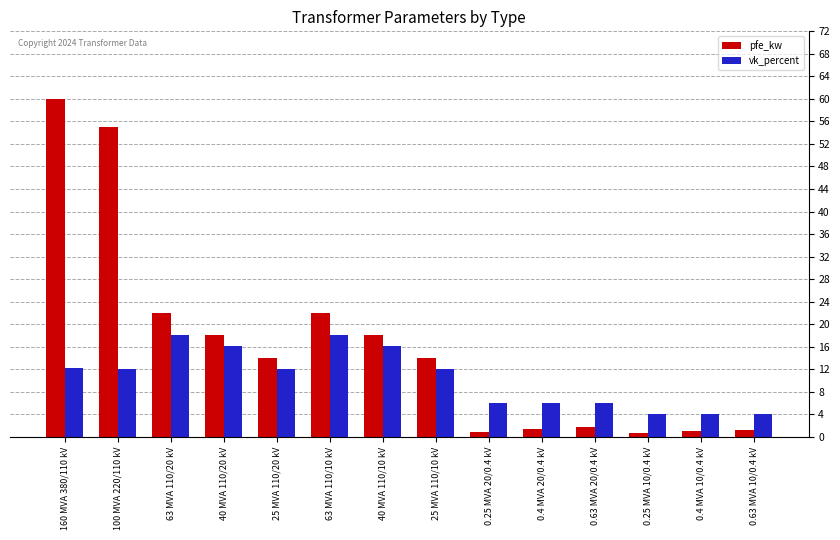

What is the greatest value displayed?

60.0